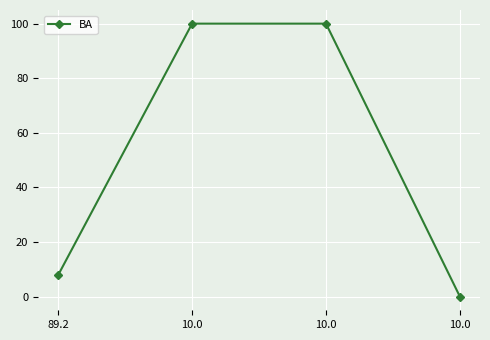

True or false: there are more than 0 points higher than both neighbors.

False